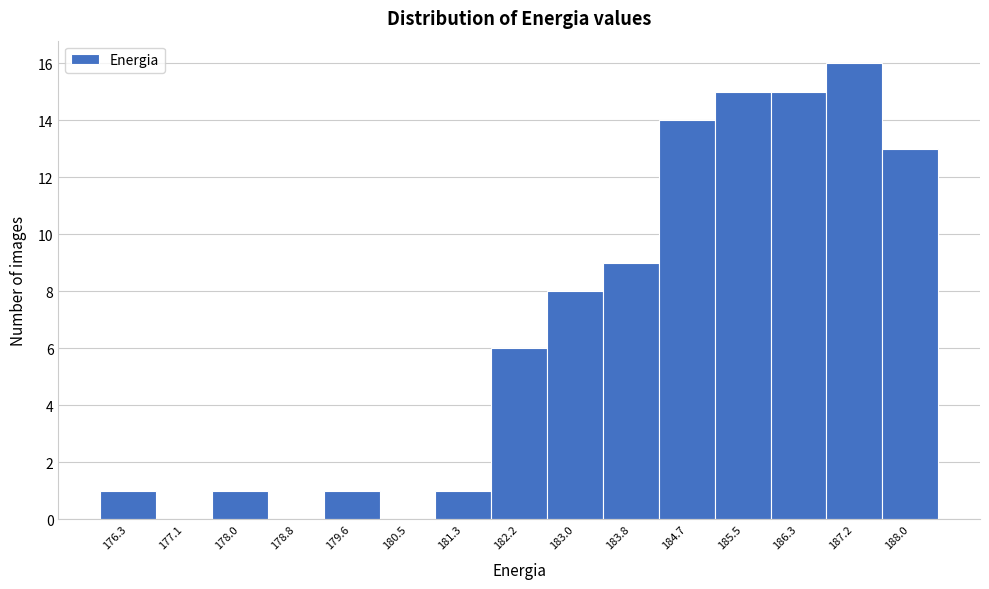

Reading left to right, list every bar in this chart as the range it spans on the x-axis followed by its height. Neither the bar edges nor the heights are printed on the chart, so give them approximately, as read against the axes.

175.9 to 176.7: 1
176.7 to 177.6: 0
177.6 to 178.4: 1
178.4 to 179.2: 0
179.2 to 180.1: 1
180.1 to 180.9: 0
180.9 to 181.7: 1
181.7 to 182.6: 6
182.6 to 183.4: 8
183.4 to 184.3: 9
184.3 to 185.1: 14
185.1 to 185.9: 15
185.9 to 186.8: 15
186.8 to 187.6: 16
187.6 to 188.4: 13